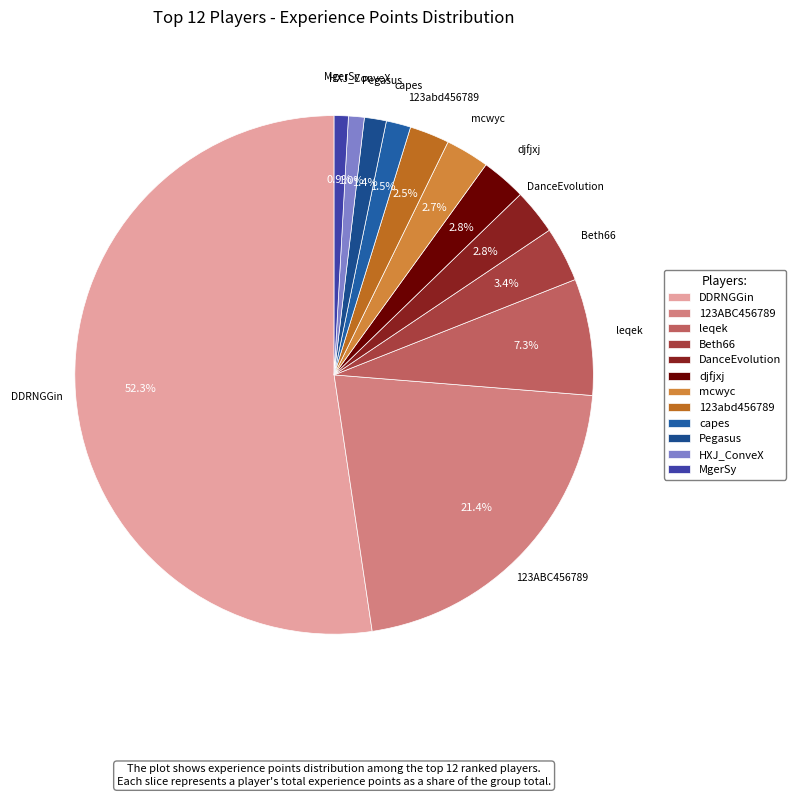

How many segments does this pie chart have?

12